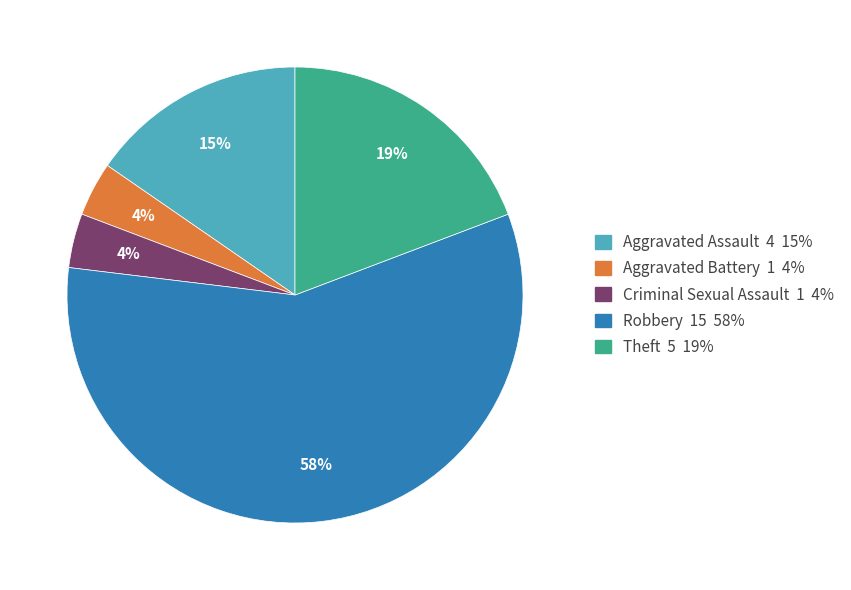

Combined, do Aggravated Assault and Theft account for over 50%?

No